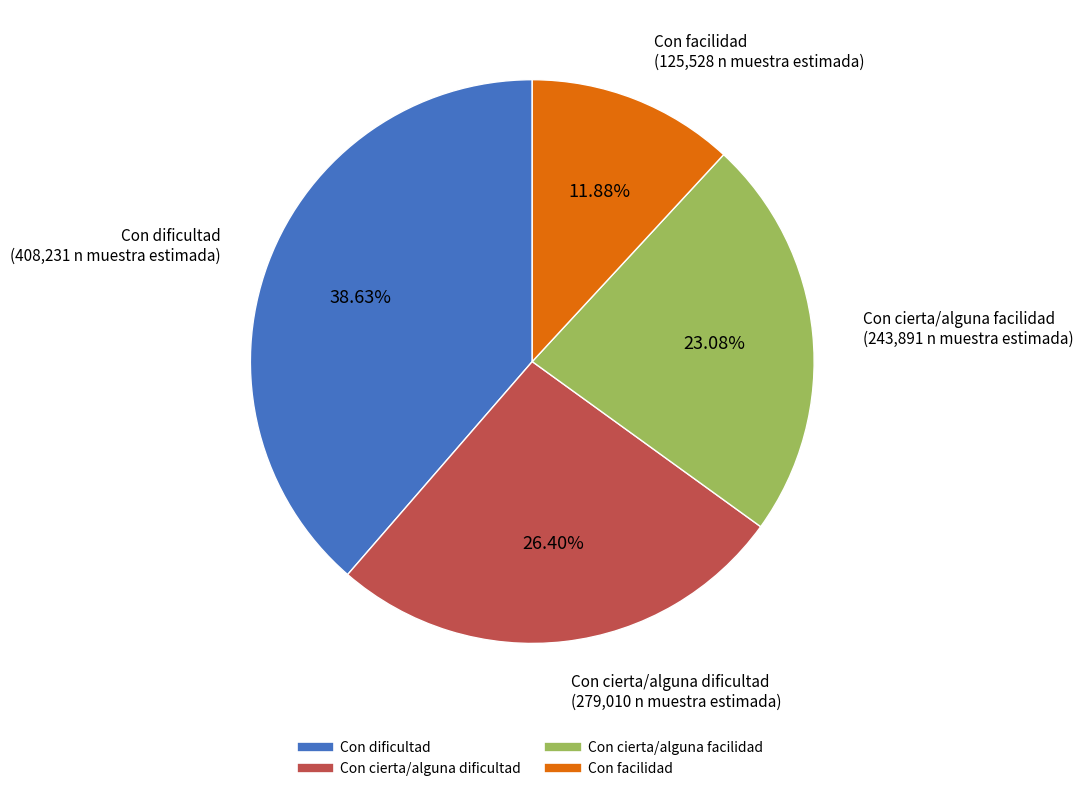

Is it true that Con cierta/alguna facilidad is 23% of the pie?

True